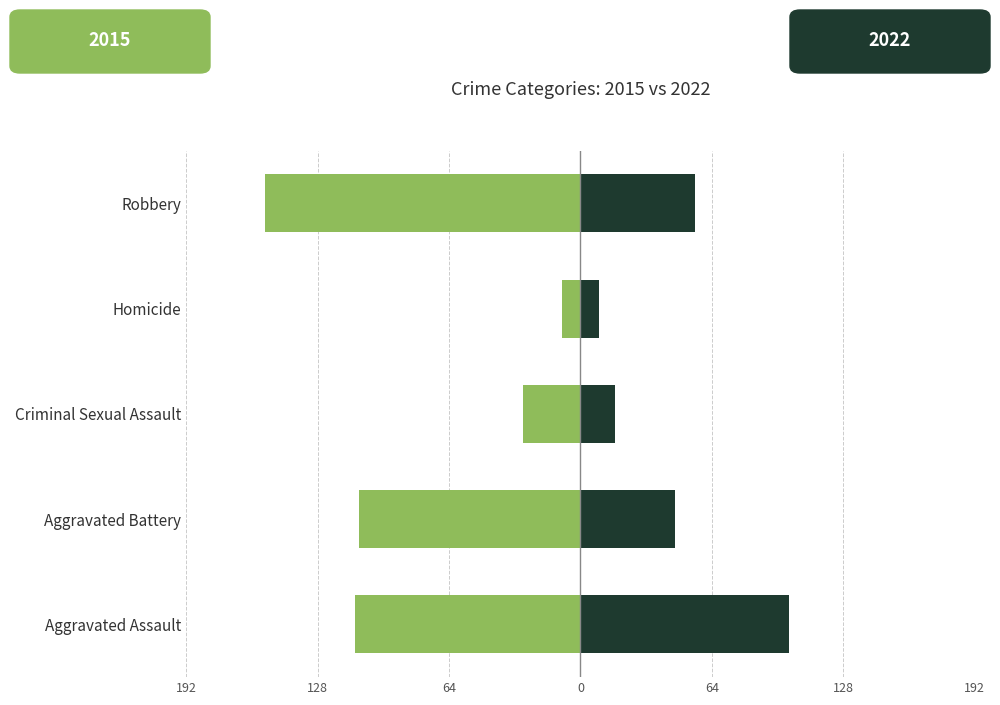

At which label is 2015 closest to -81?

Aggravated Battery